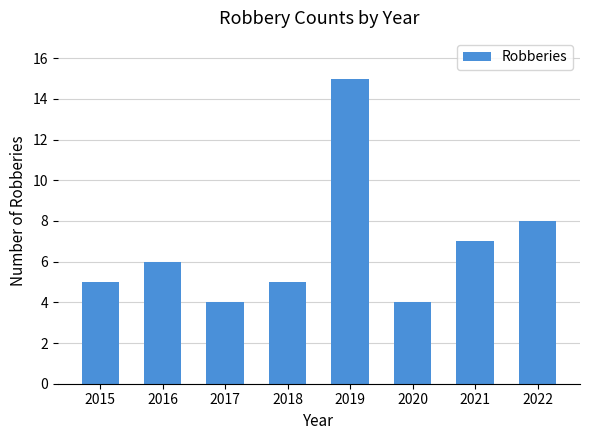

What is the maximum value shown in the chart?

15